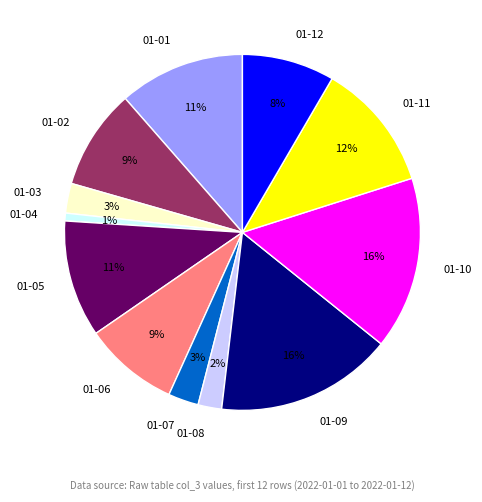

Between 01-02 and 01-10, which is larger?

01-10